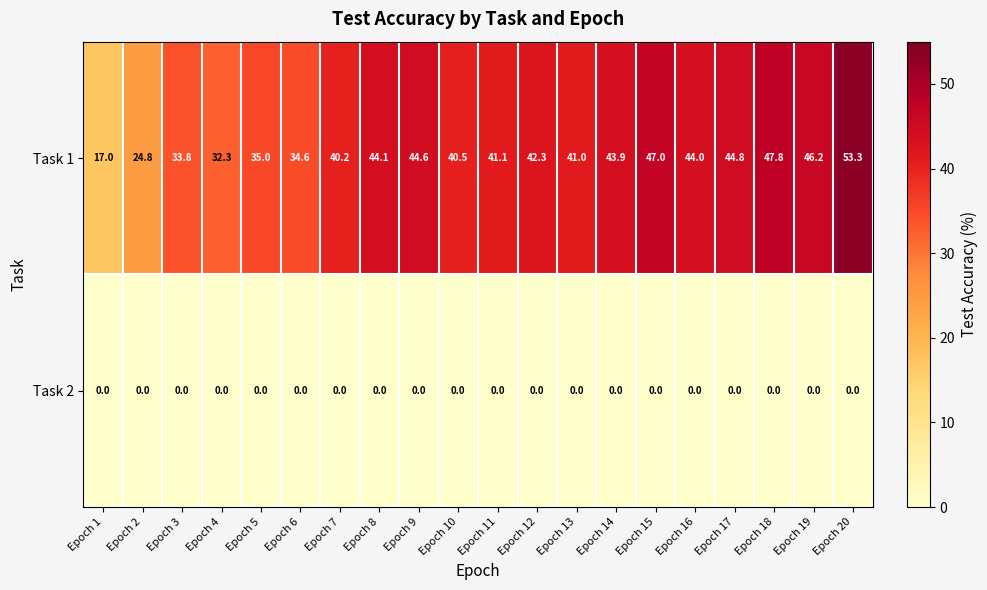

What is the difference between the second highest and minimum values in the Task 1 series?

30.8